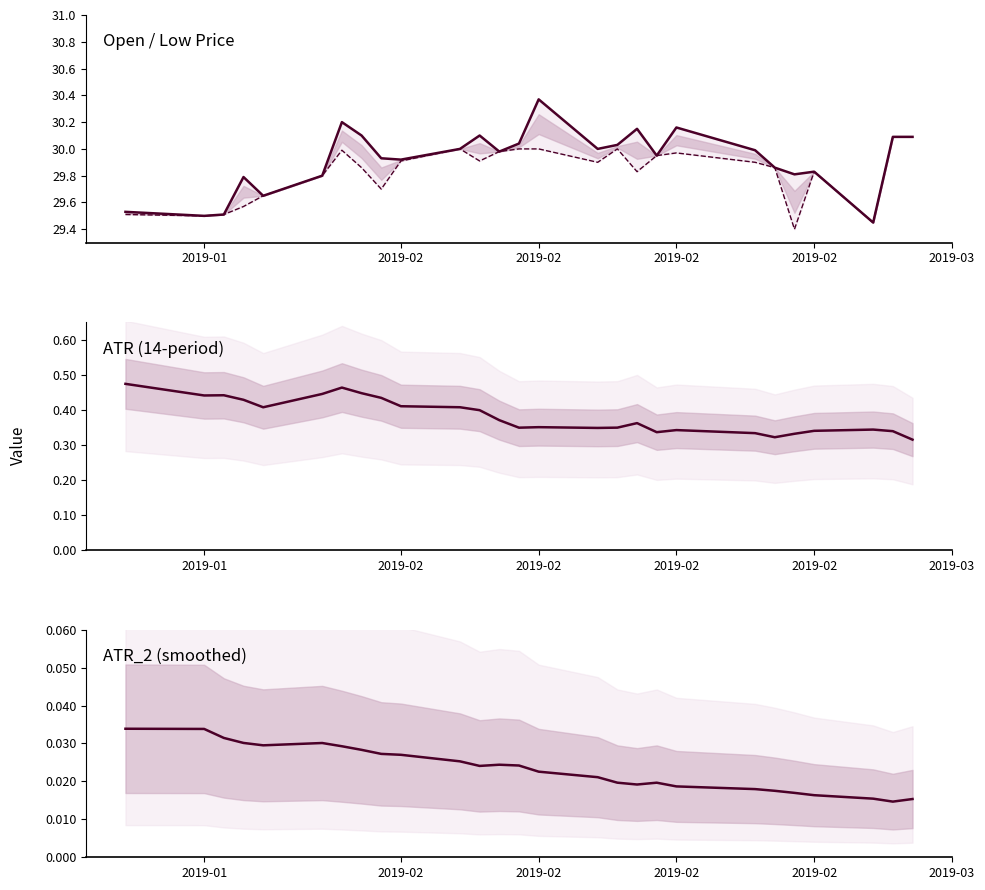

At how many categories does at least one series exceed 1?

27